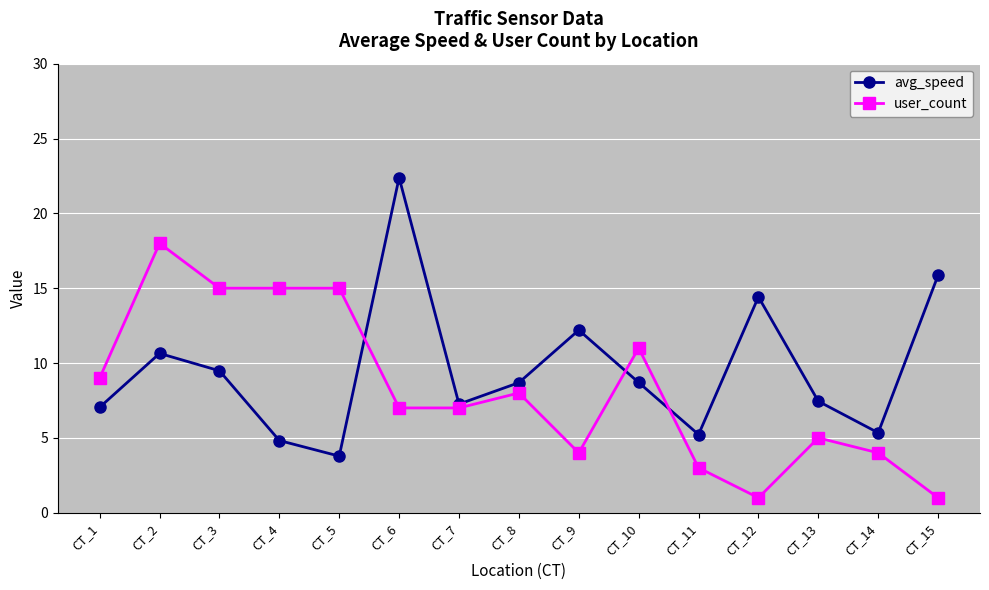

True or false: user_count has a value of 15.0 at CT_4.

True